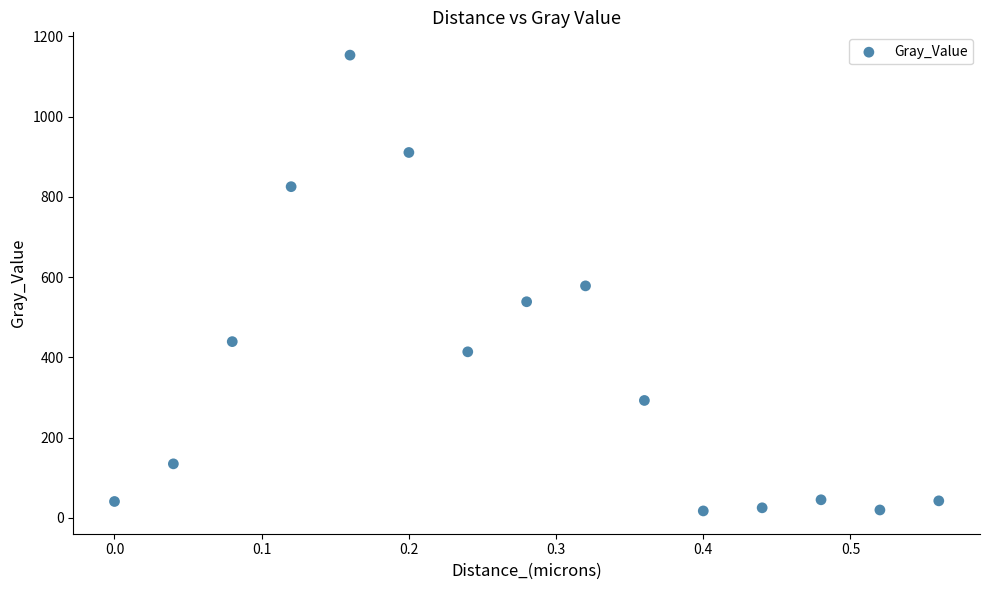

What is the range of X values (max minus min)?

0.6